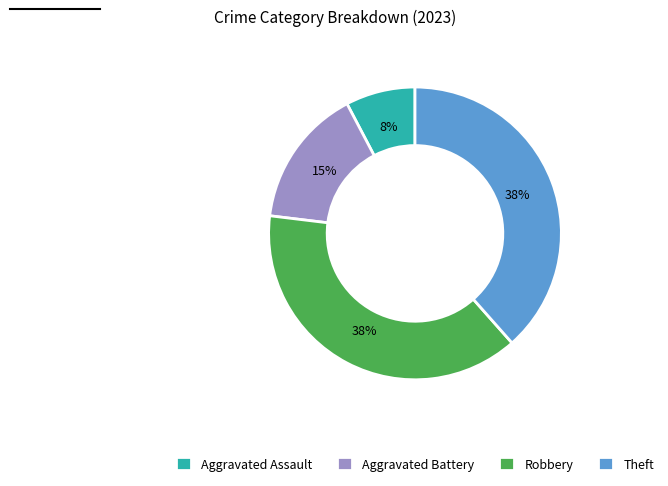

Which category has the smallest portion of the pie?

Aggravated Assault